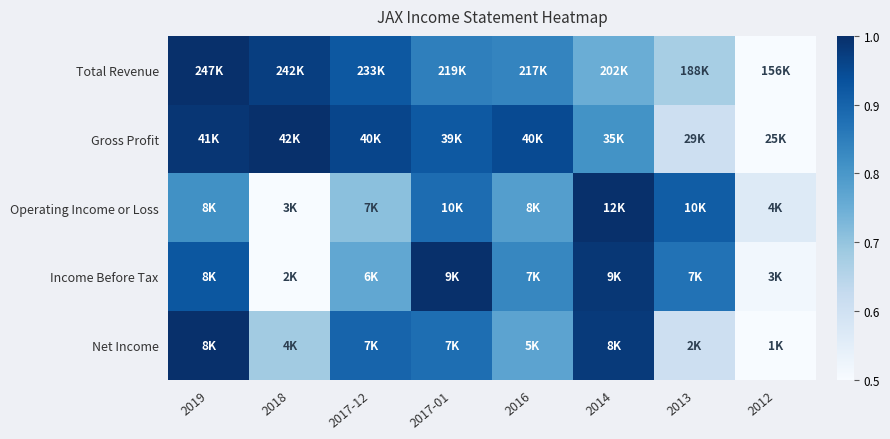

Between 2017-12 and 2016, which is larger?

2017-12